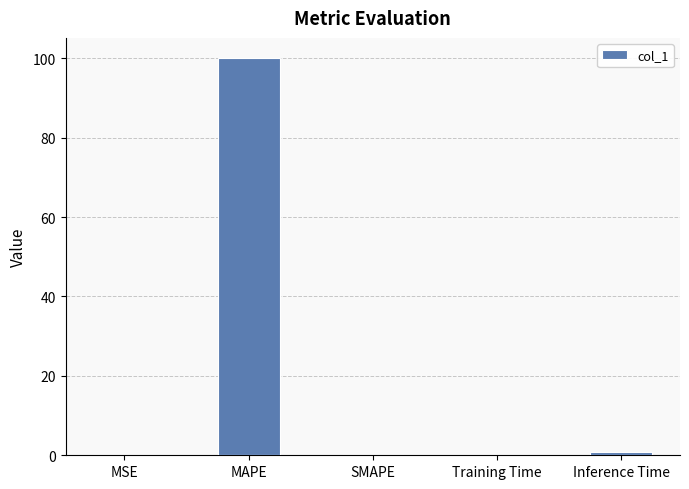

The value at Inference Time is 0.9. True or false?

True